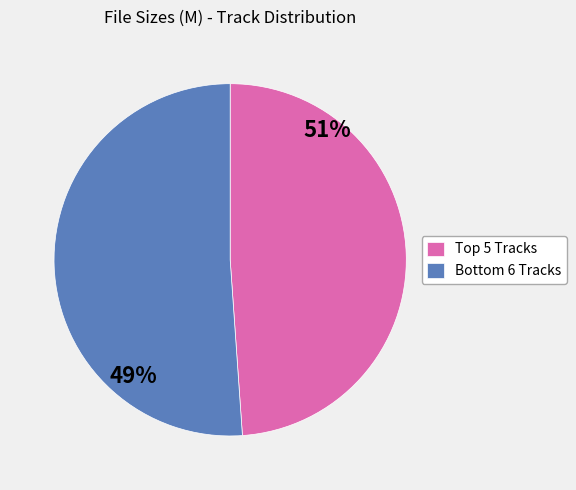

Is there a majority slice in this chart?

Yes